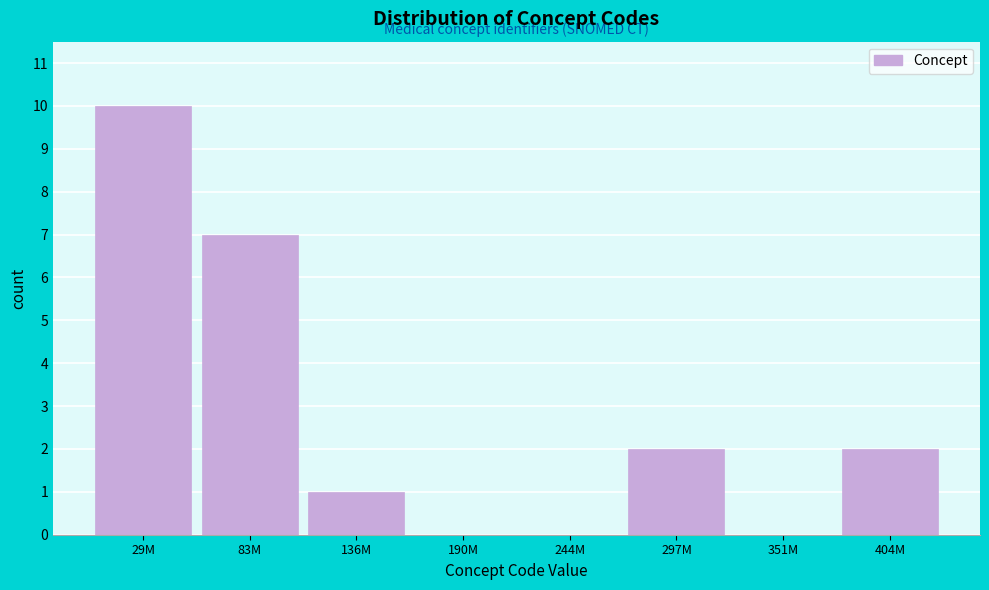

Reading right to left, transcribe all the data shown in this chart.

404M=2	351M=0	297M=2	244M=0	190M=0	136M=1	83M=7	29M=10